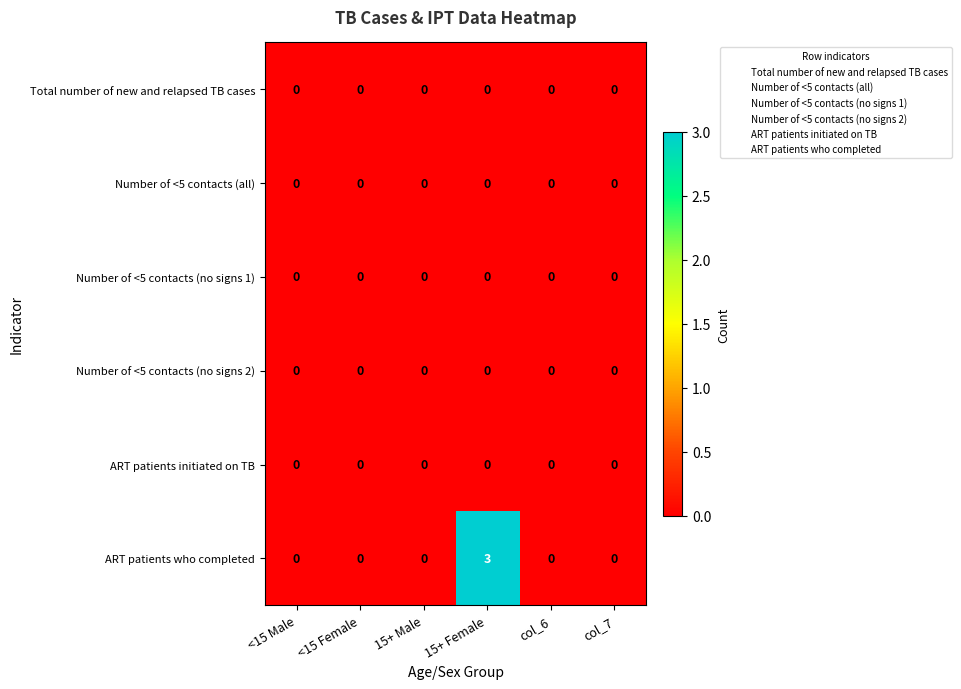

Which label corresponds to the largest value in the chart?

15+ Female